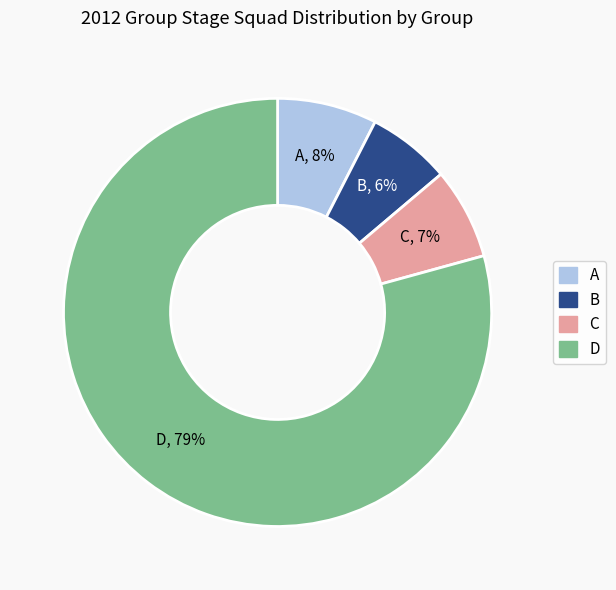

To the nearest percent, what percentage of the pie is A?

8%